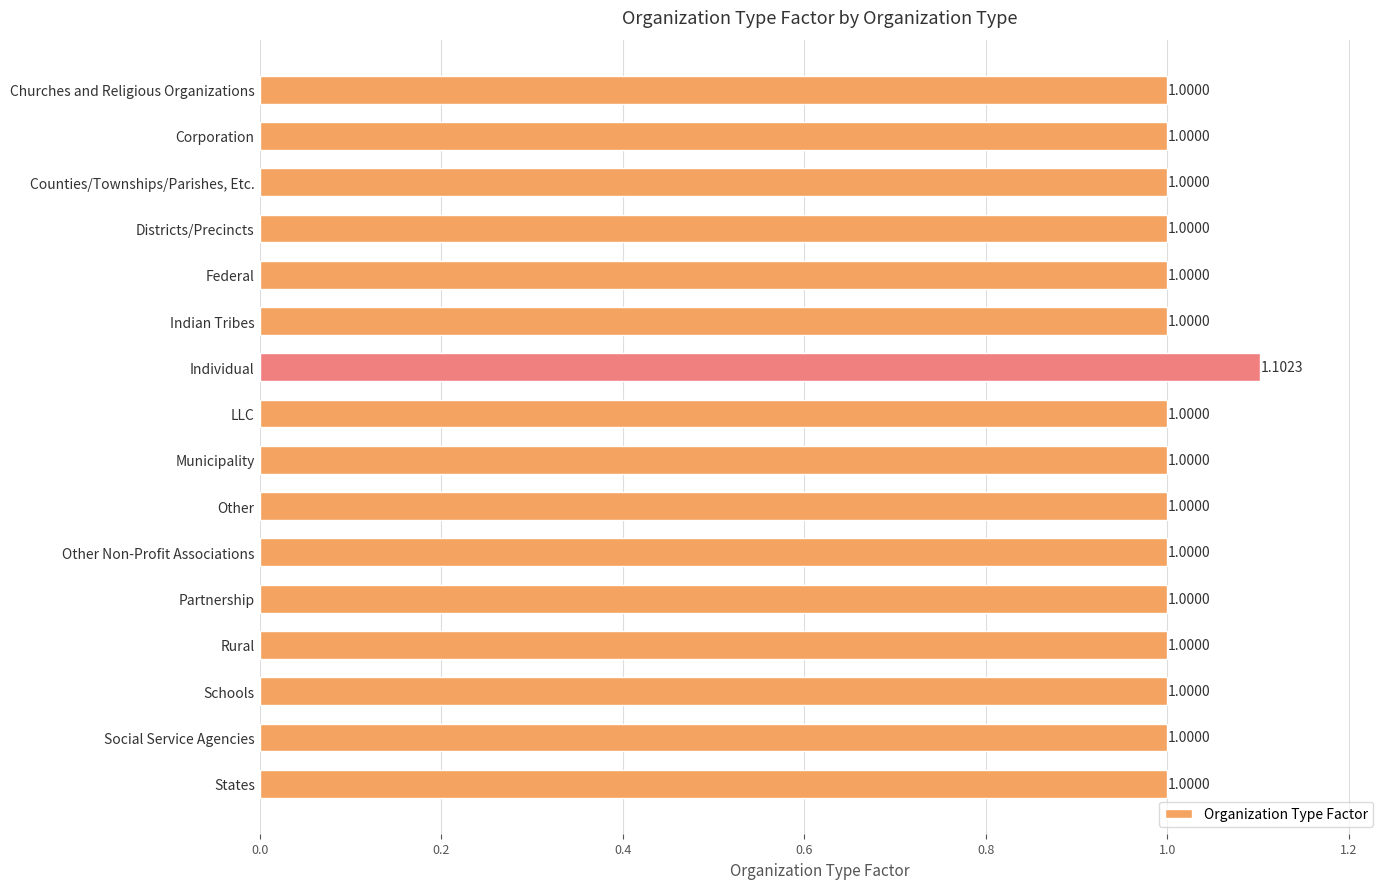

Does the chart contain any negative values?

No